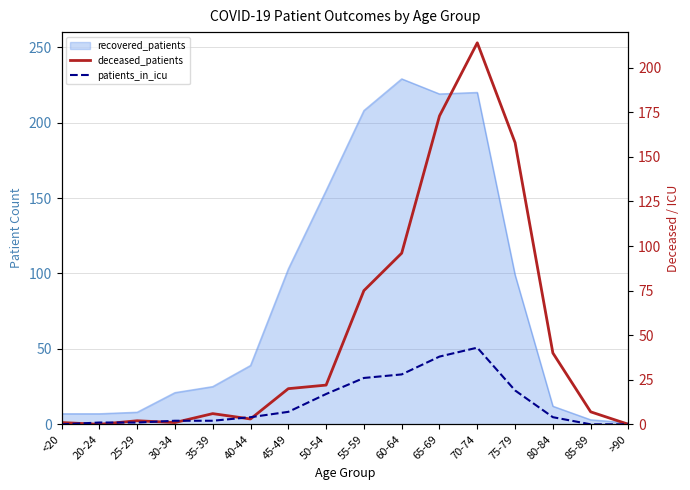

Which has a higher value, 80-84 or >90?

80-84